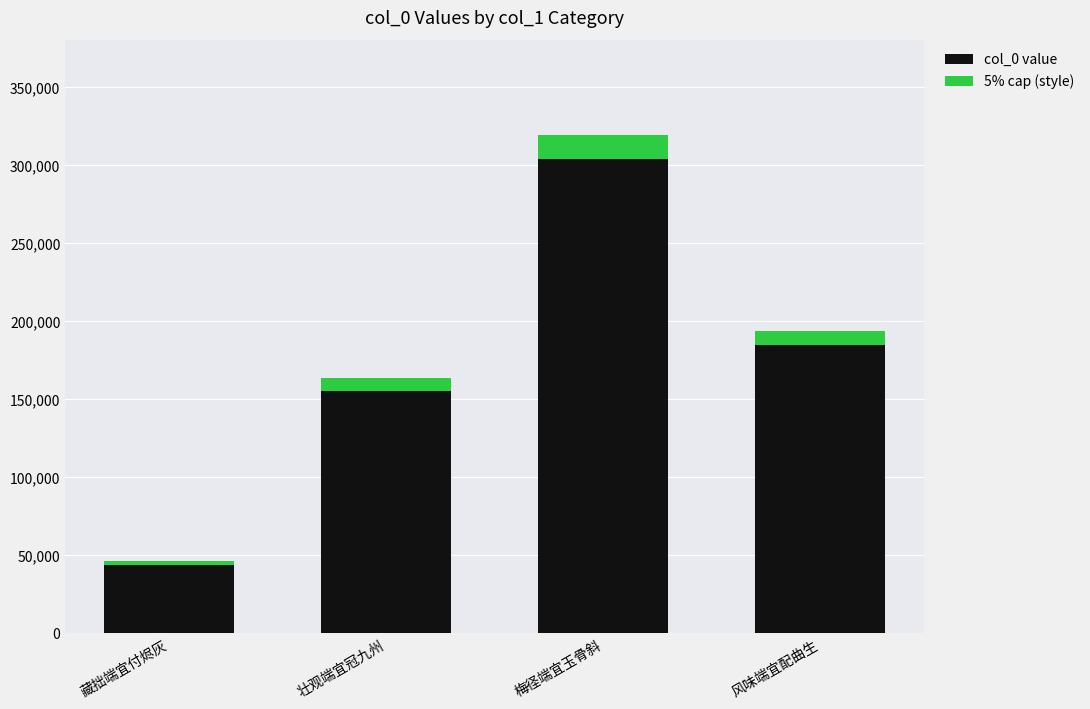

At which category is the sum across all series the highest?

梅径端宜玉骨斜